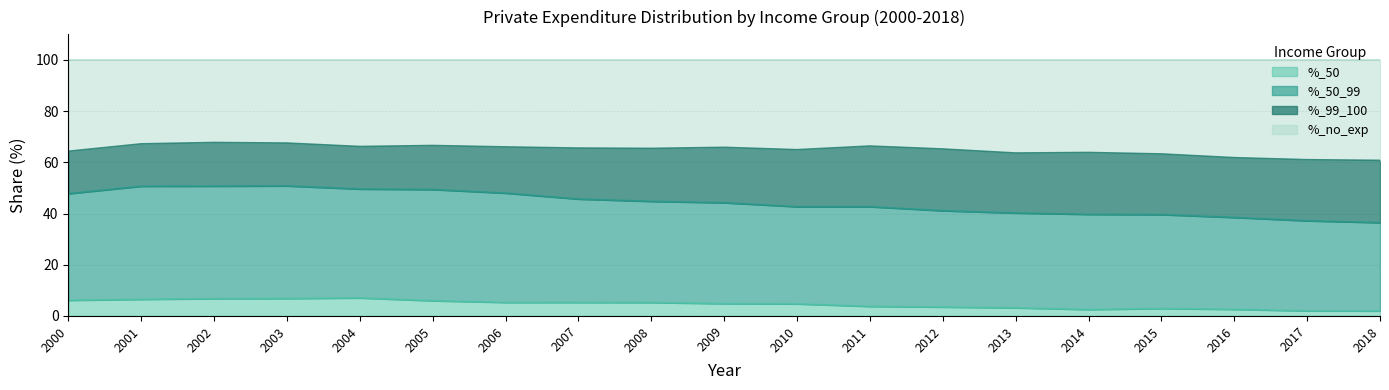

What is the approximate value of %_50 at 2001?

6.5